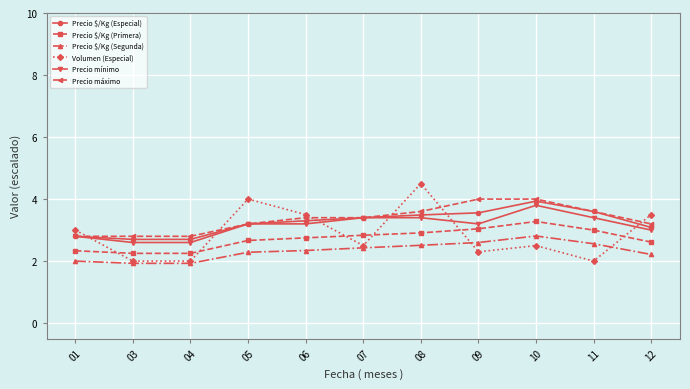

Read the Precio máximo value at 06.

3.4